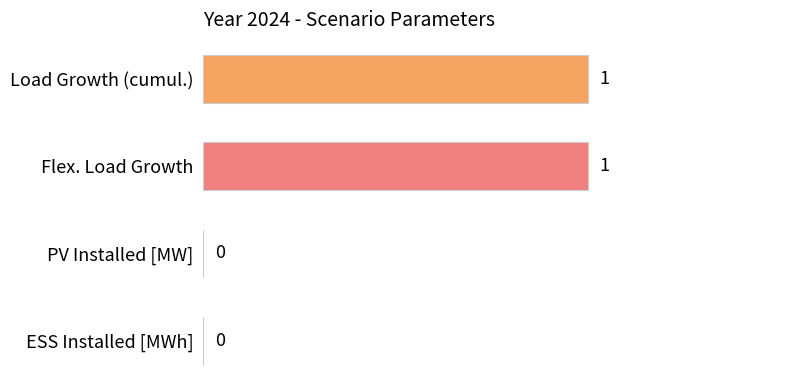

What is the sum of all values?

2